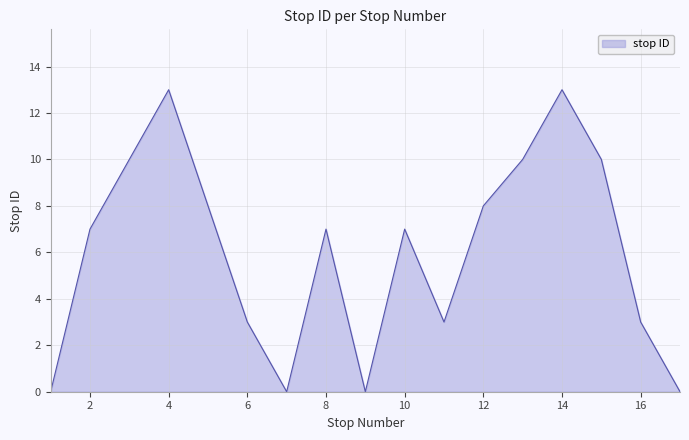

What is the difference between the maximum and minimum values?

13